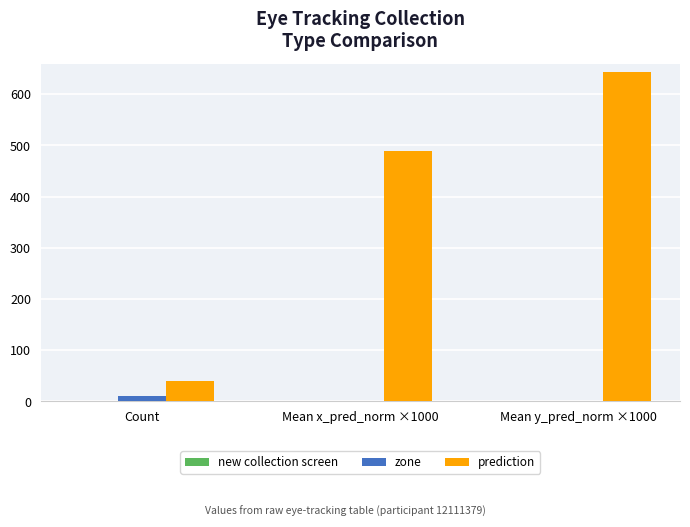

Read the prediction value at Mean x_pred_norm ×1000.

489